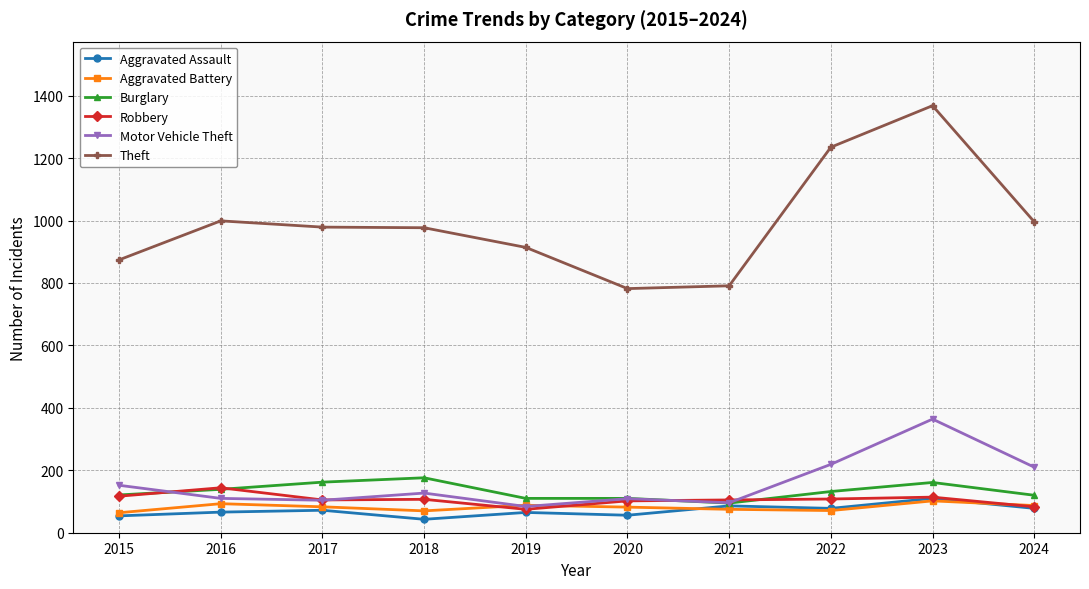

What is the difference between the highest and lowest values at 2023?

1266